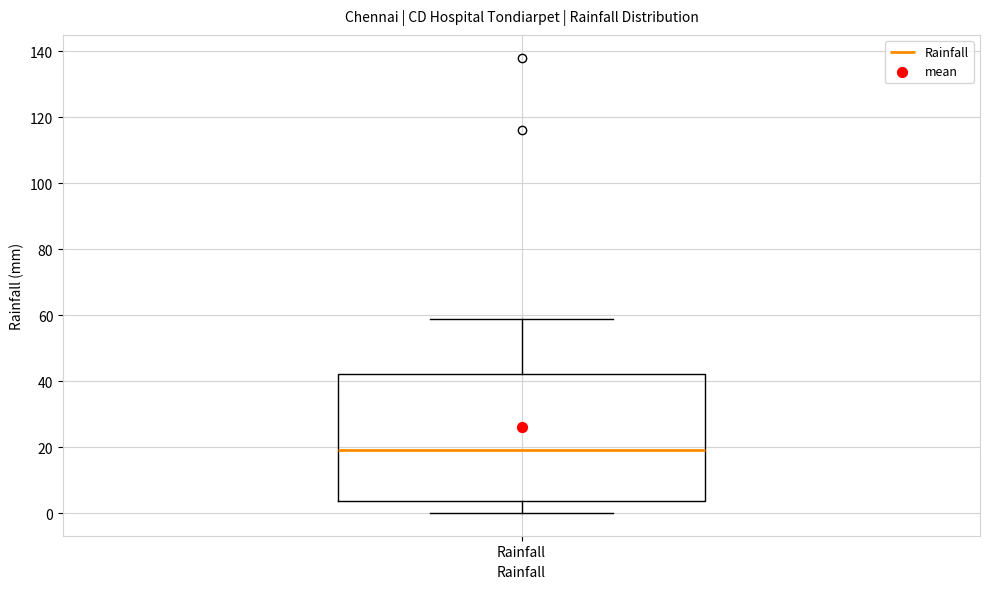

Transcribe this box plot: give where the median line is, the range the box spans, and where the two whiskers end, as read against the y-axis. The values are not printed on the chart, so give them approximately, as read against the axis.

median 20, box 4 to 42, whiskers 0 to 60